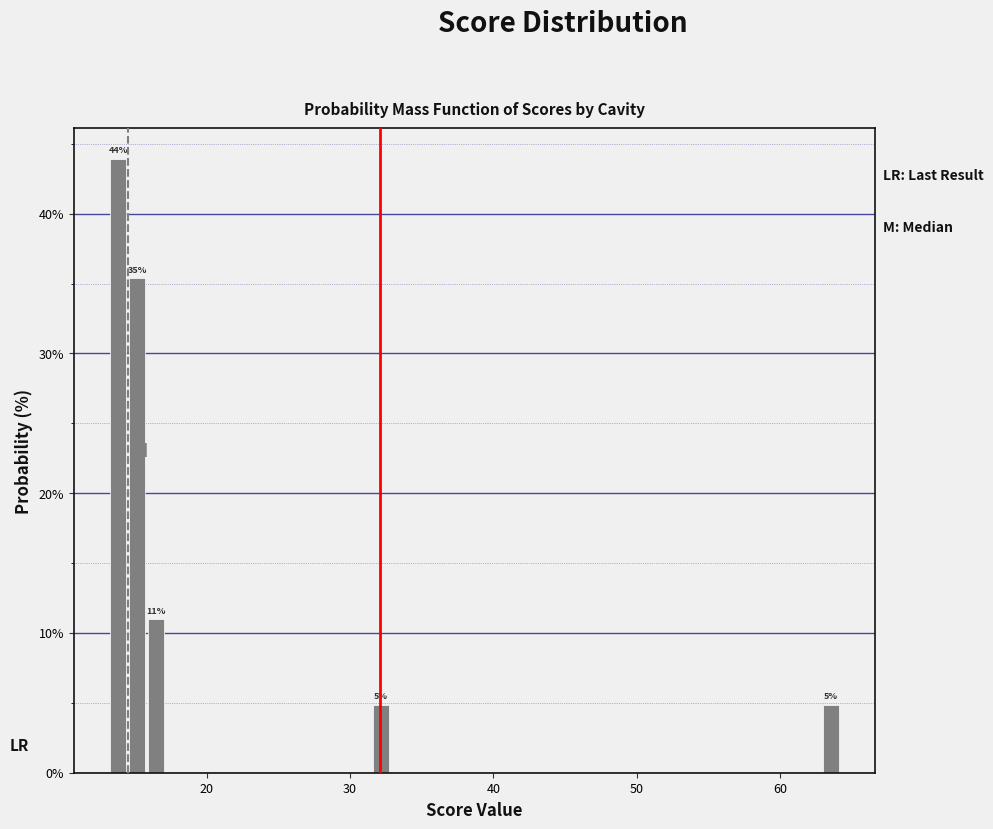

Read against the x-axis, roughly where is the centre of the tallest bar?

14